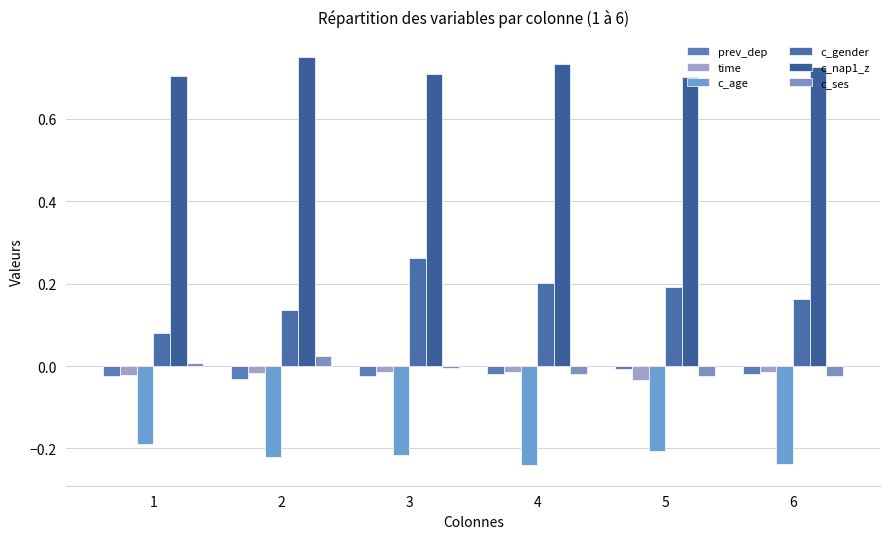

How many bars are there in total?

36